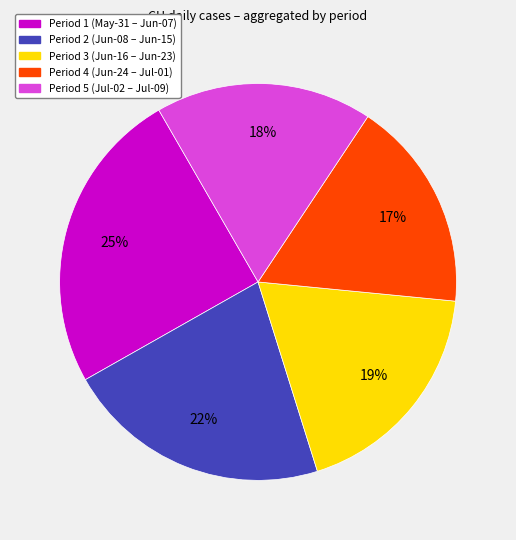

To the nearest percent, what is the average slice percentage?

20%